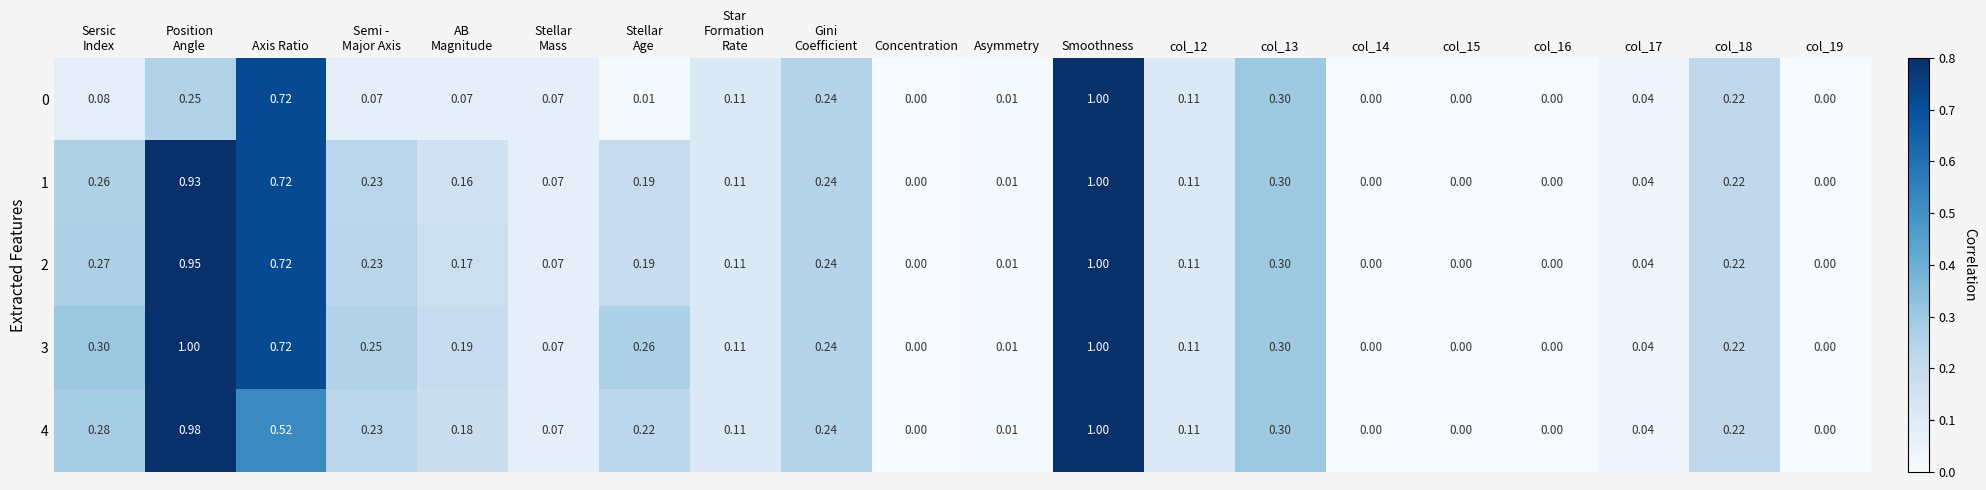

At which category is the sum across all series the highest?

Smoothness